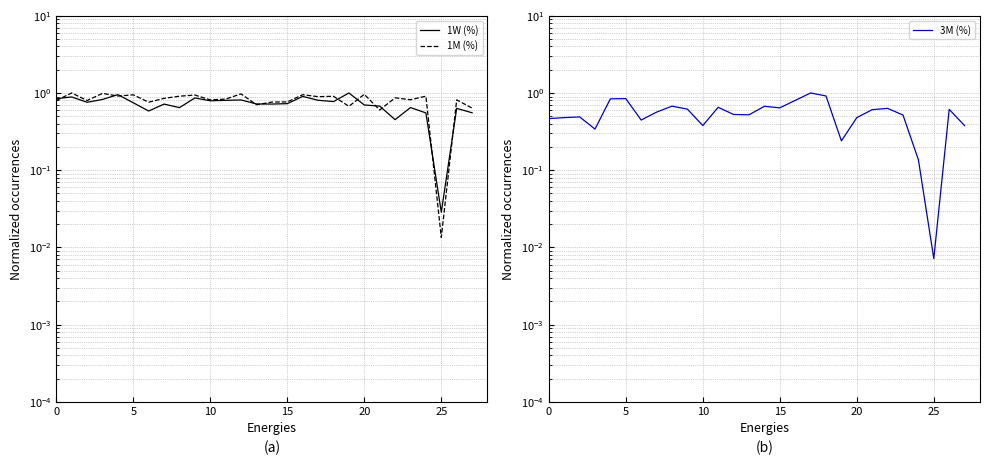

Does the chart have visible grid lines?

Yes